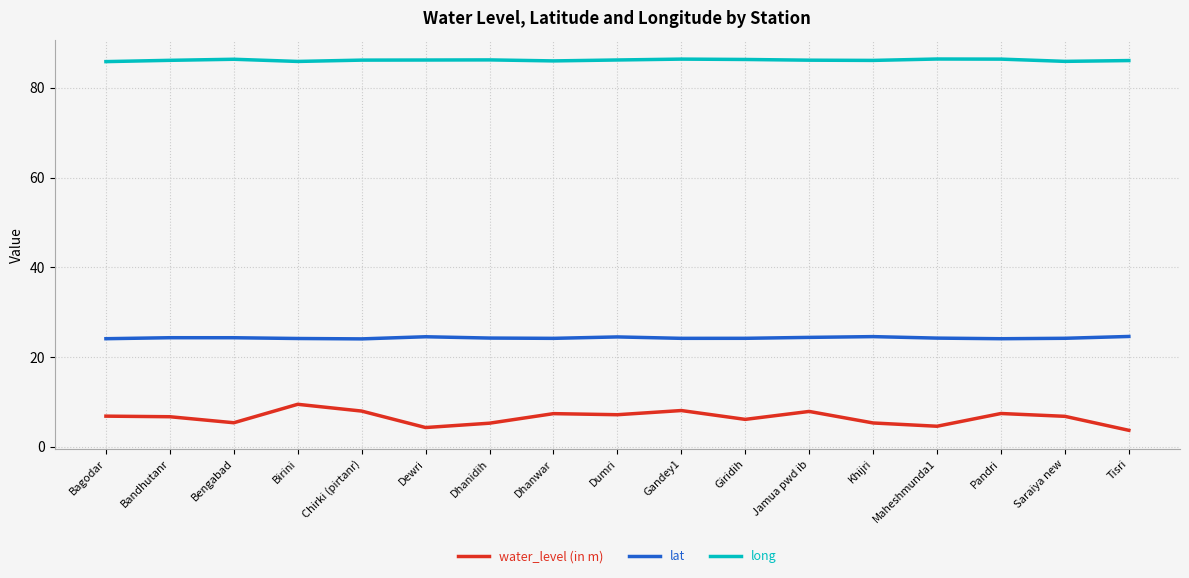

What are all the series names shown in the legend?

water_level (in m), lat, long